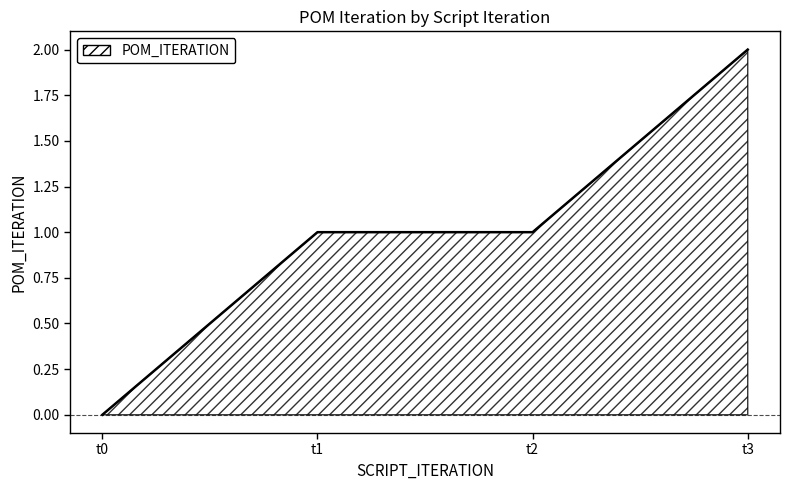

What is the change in value from t2 to t3?

+1